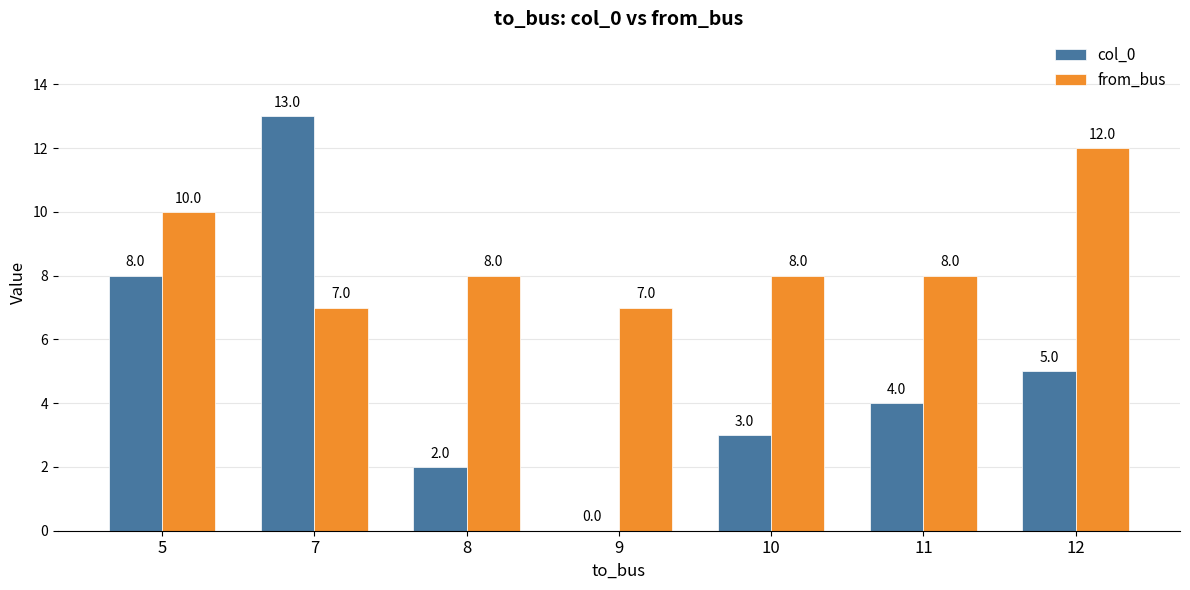

What is the sum of the from_bus values at 7 and 10?

15